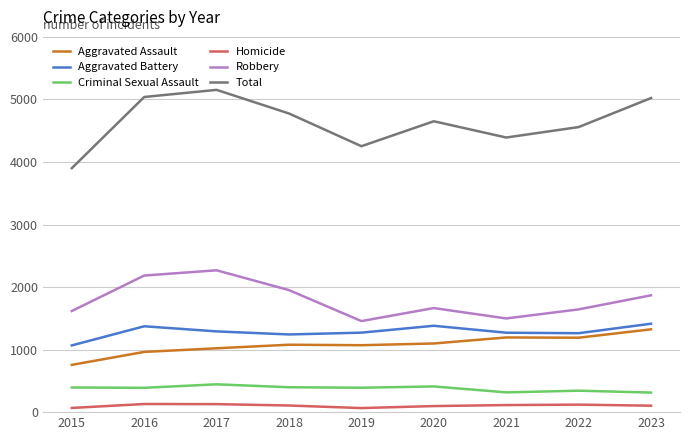

Which series has the widest spread of values?

Total